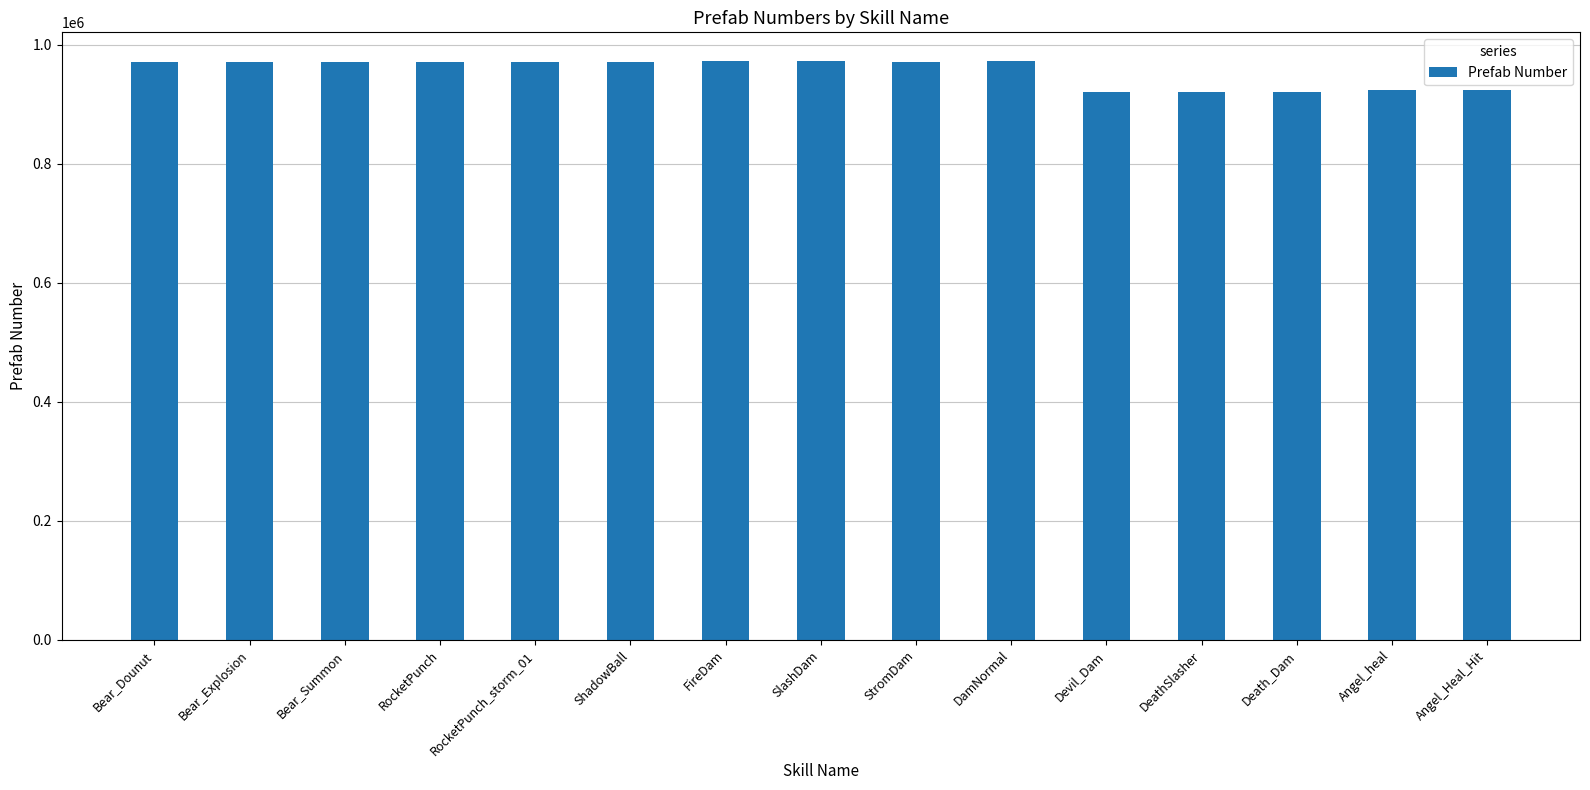

Is it true that the value at ShadowBall is 1493076?

False